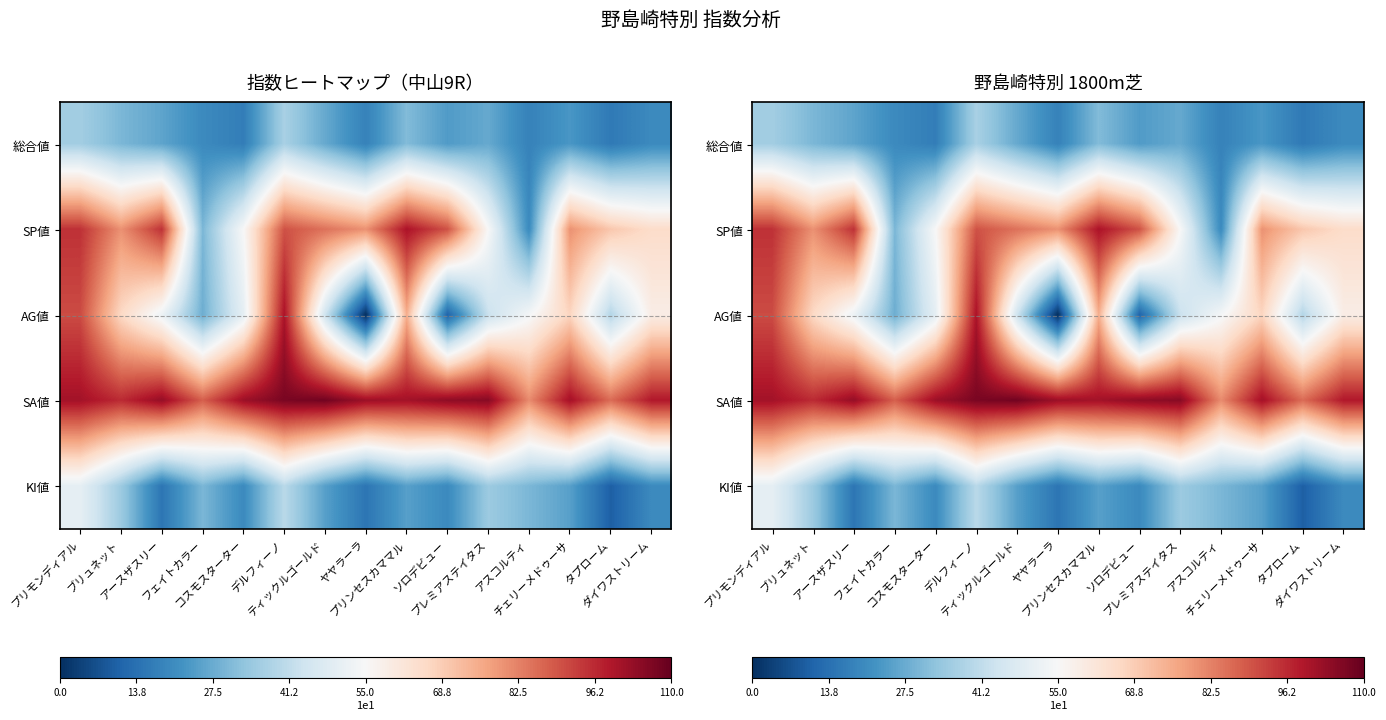

What is the approximate value of KI値 at アースザスリー, to the nearest 10?

20